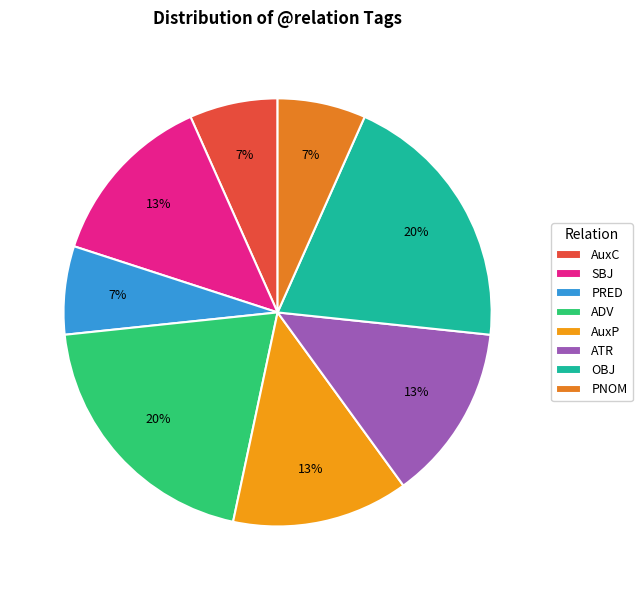

What is the change in value from ATR to PNOM?

-1